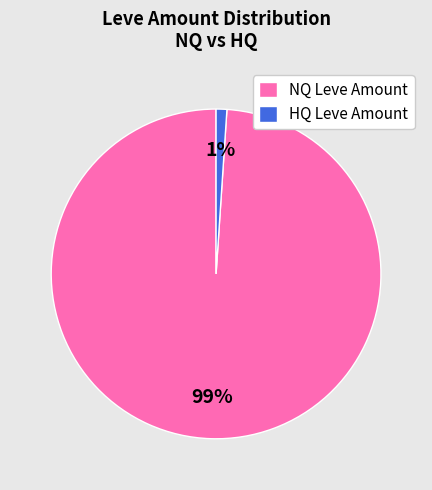

Which category has the smallest portion of the pie?

HQ Leve Amount